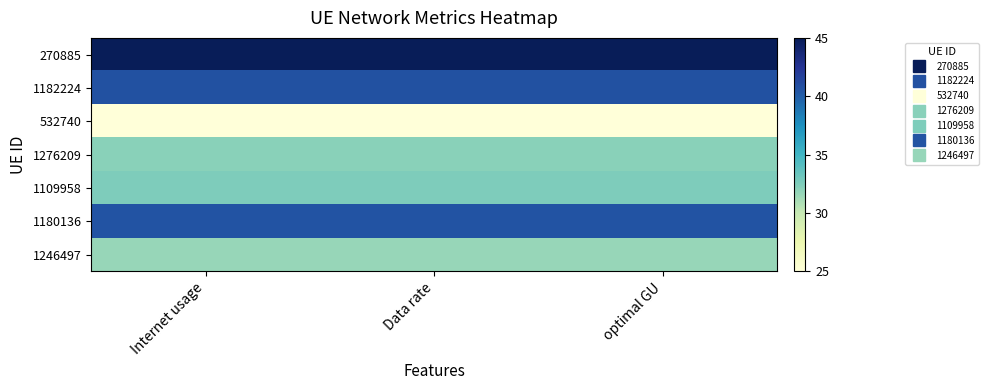

What is the spread (max minus min) of values at optimal GU?

20.0